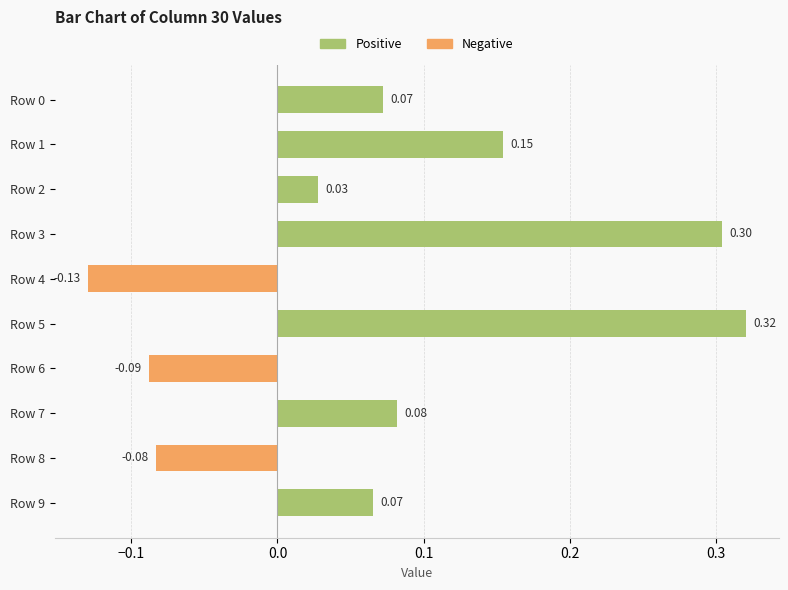

How many data points are above 0?

7